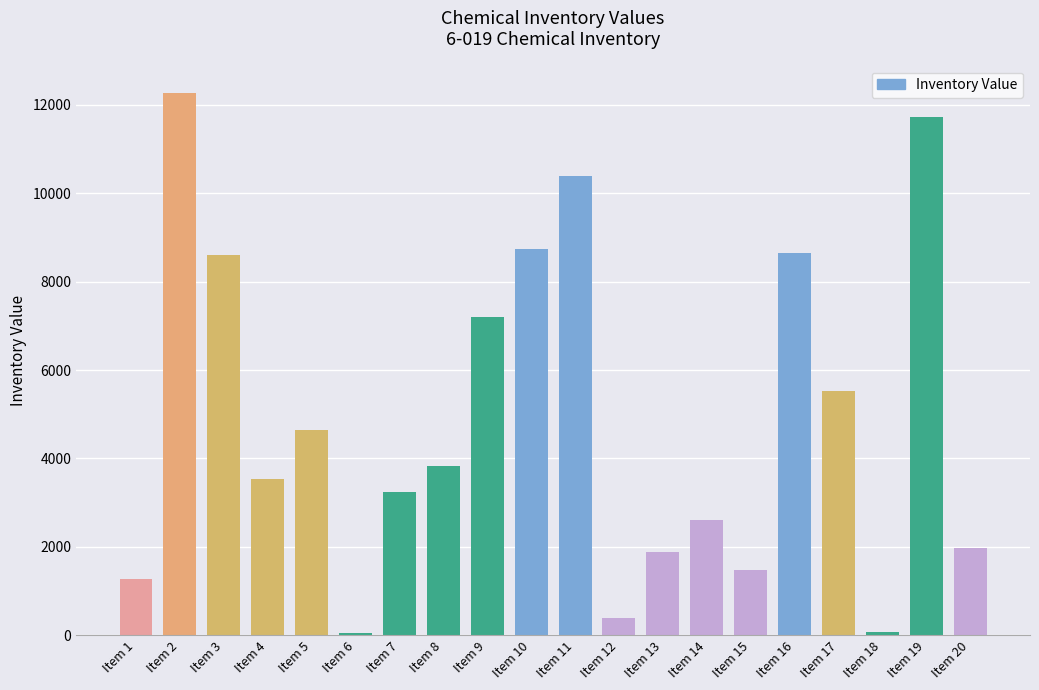

What is the value of the 15th bar from the left?

1472